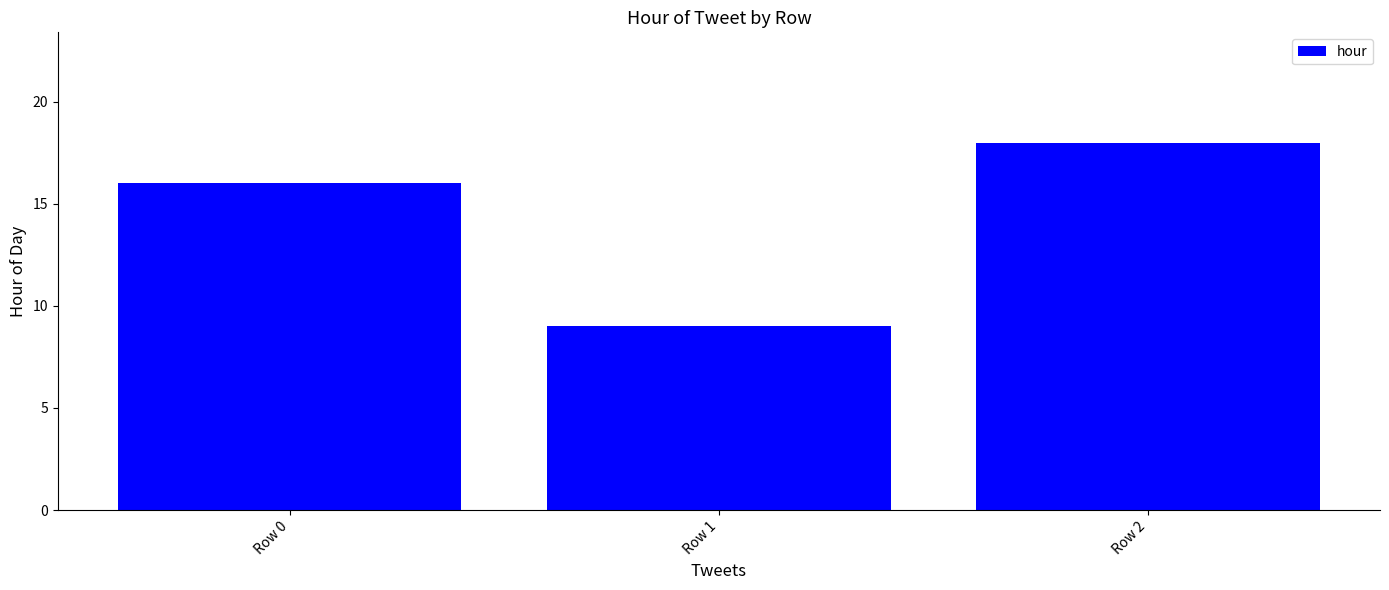

Which has a higher value, Row 2 or Row 0?

Row 2